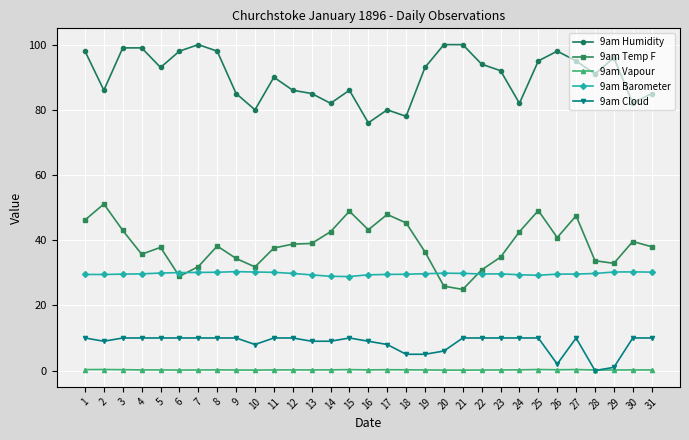

Rank the series at 9 from lowest to highest value.

9am Vapour, 9am Cloud, 9am Barometer, 9am Temp F, 9am Humidity